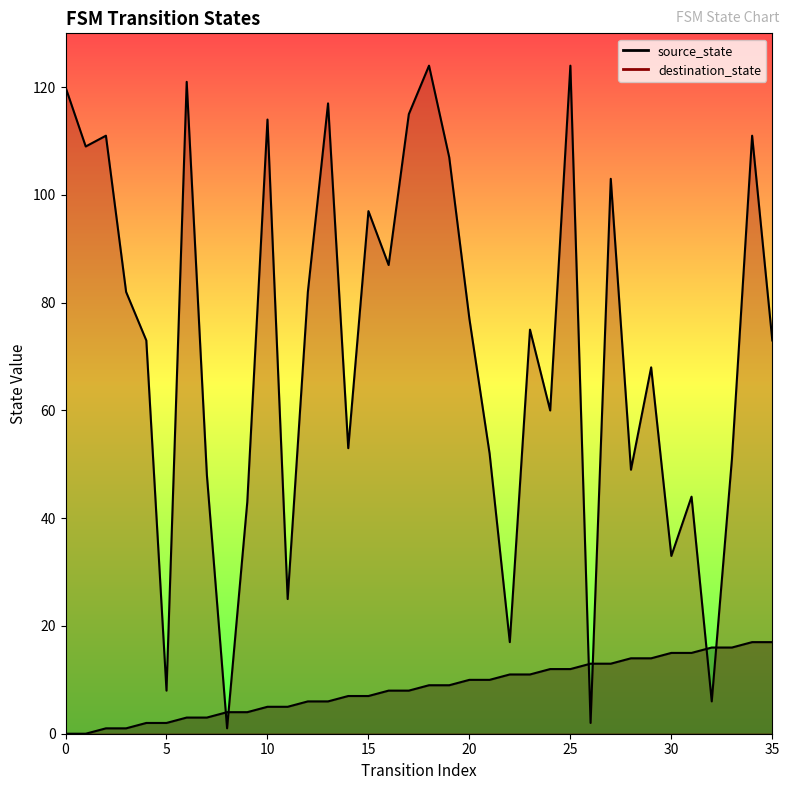

What is the maximum value shown in the chart?

124